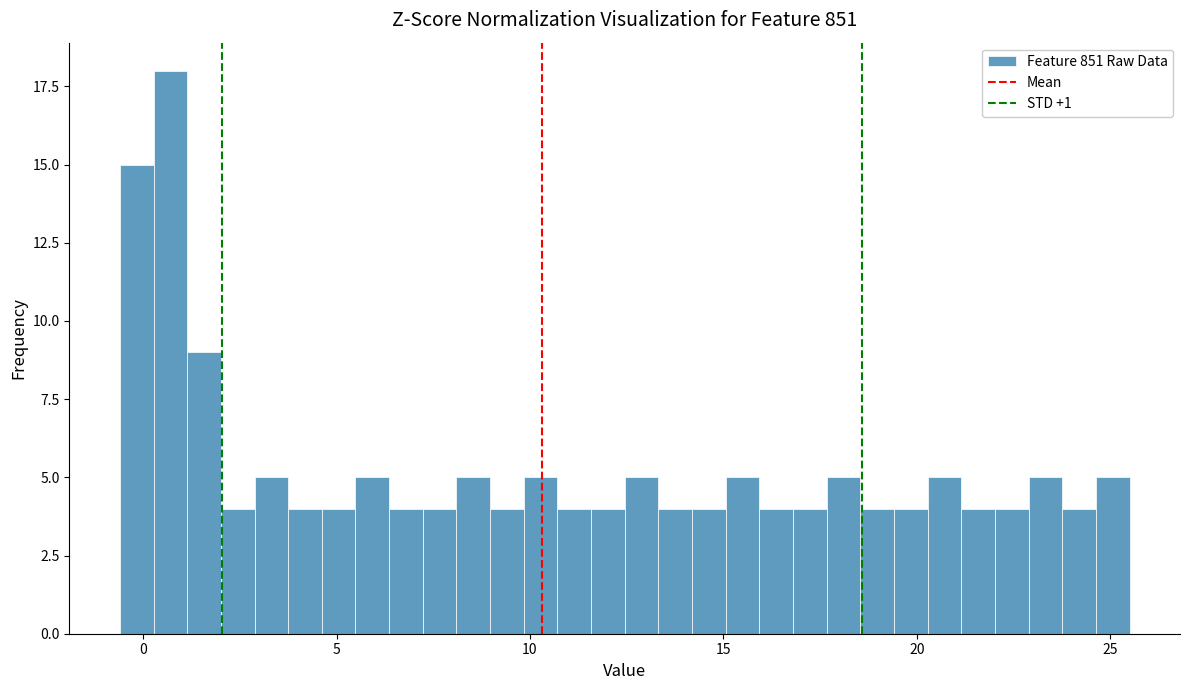

Read against the x-axis, roughly where is the centre of the tallest bar?

0.5